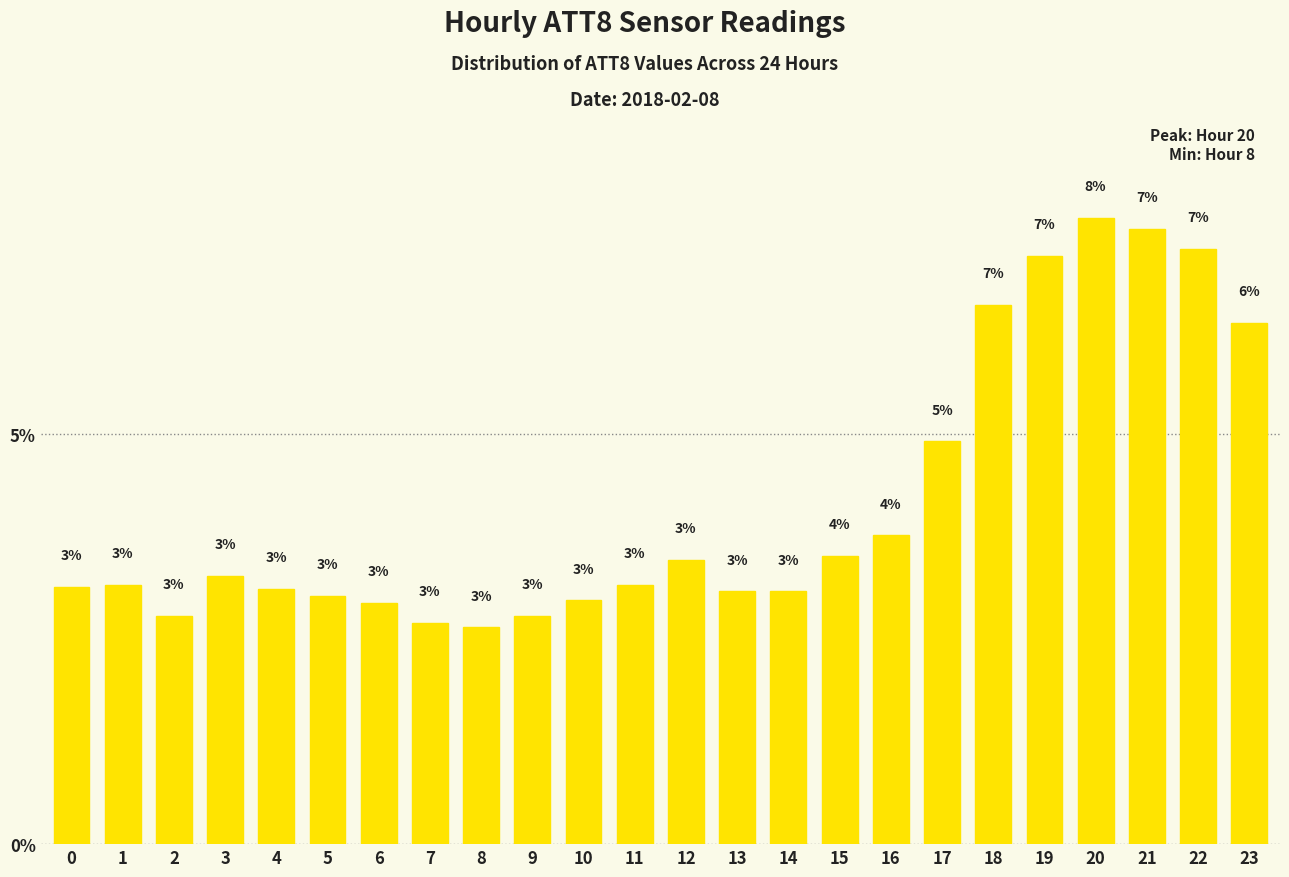

Which label corresponds to the smallest value in the chart?

8